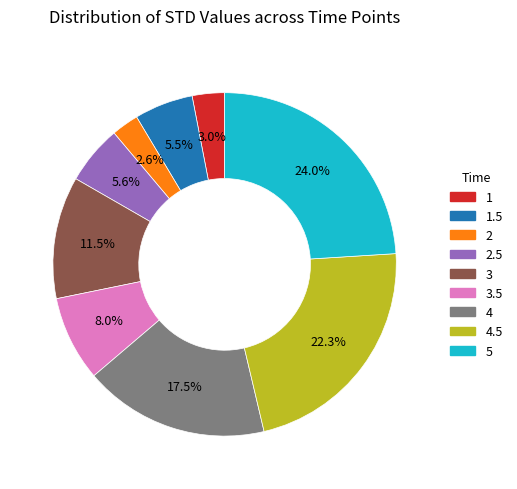

Is there a majority slice in this chart?

No